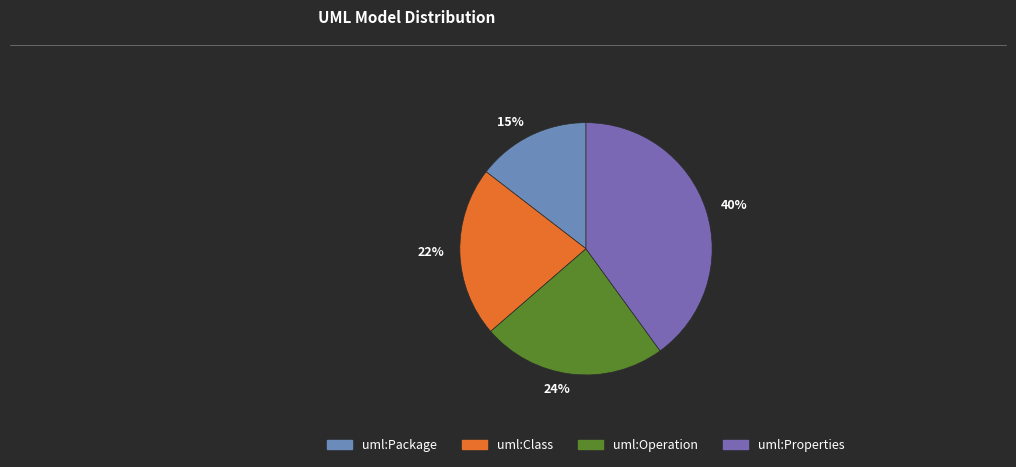

Do 24% and 40% together represent more than half of the pie?

Yes